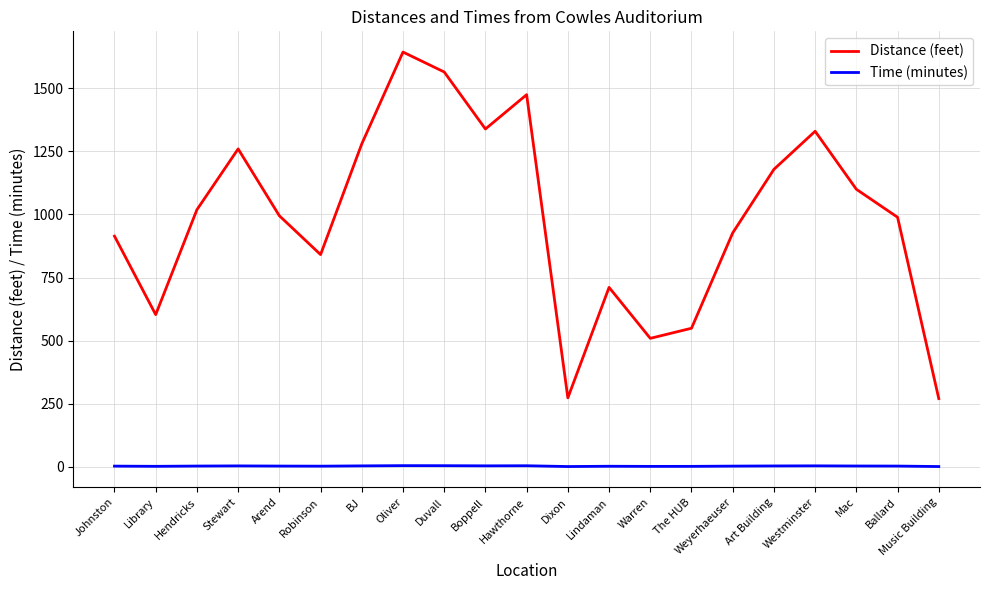

How many lines are shown in the chart?

2